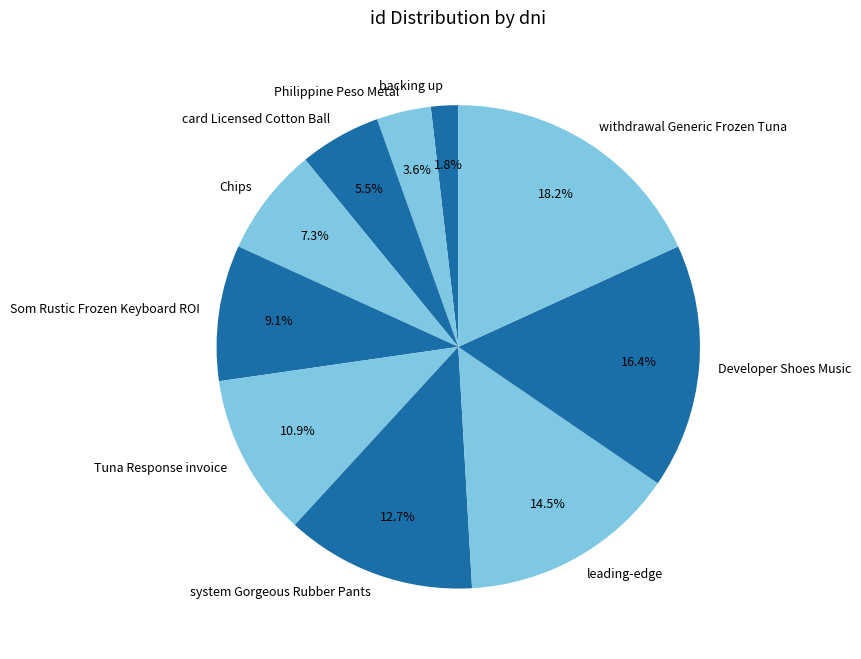

To the nearest percent, what is the difference between the largest and smallest slice percentages?

16%